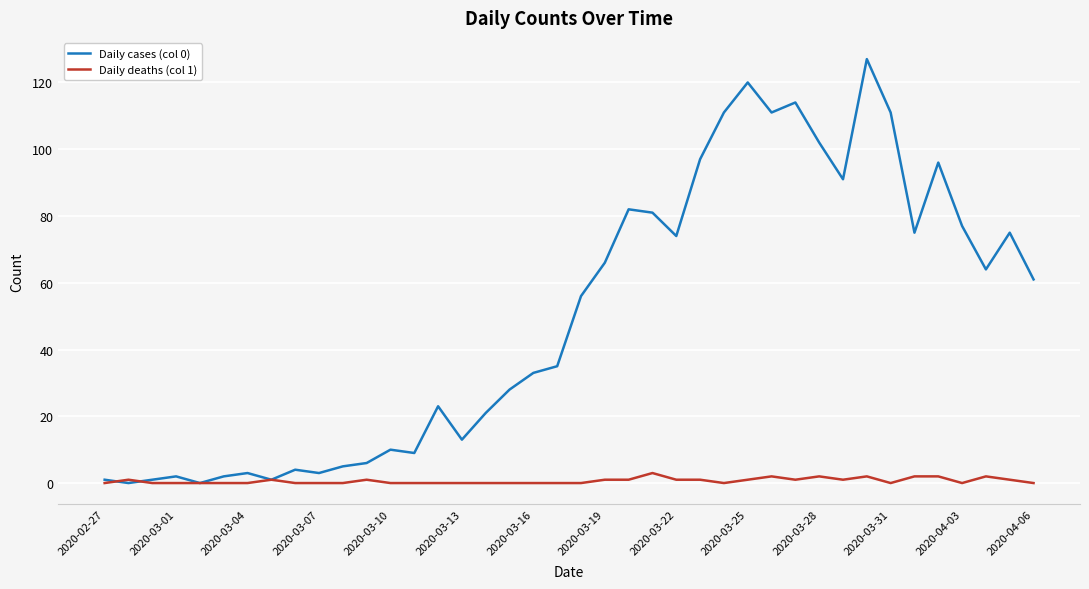

Rank the series by their average value, from lowest to highest.

Daily deaths (col 1), Daily cases (col 0)